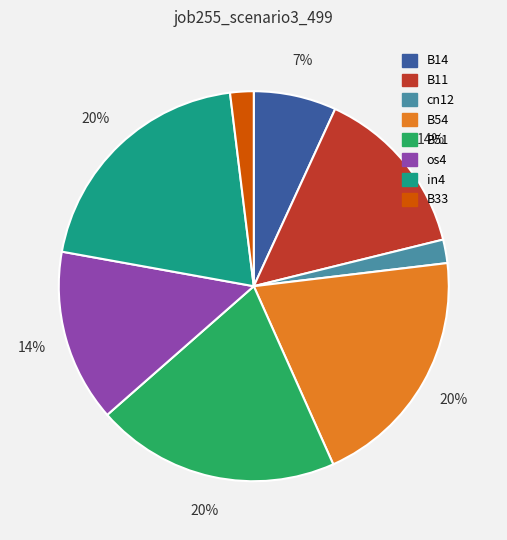

To the nearest percent, what portion does B51 represent?

20%